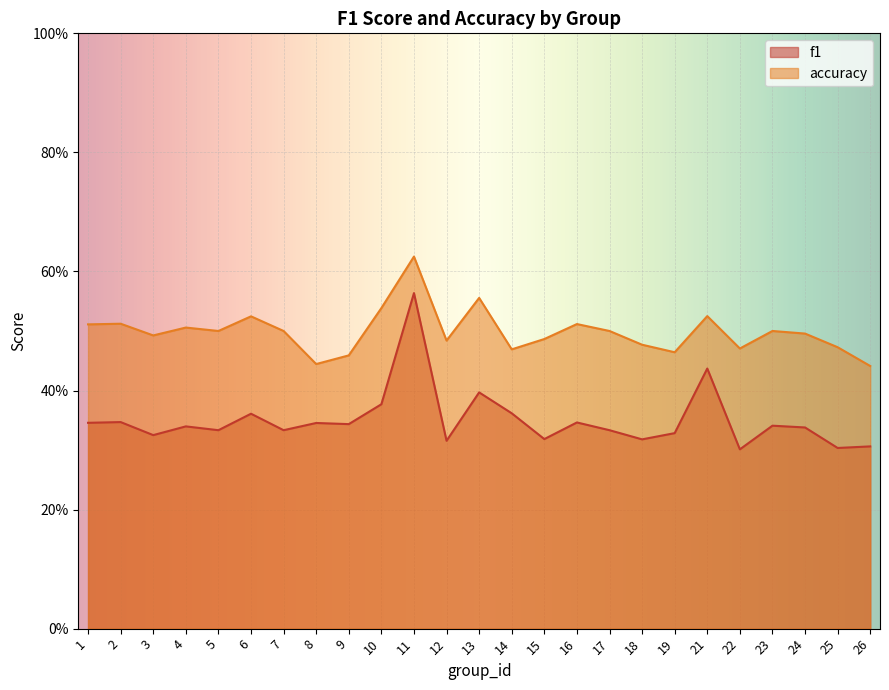

How many accuracy values are between 0 and 1?

25